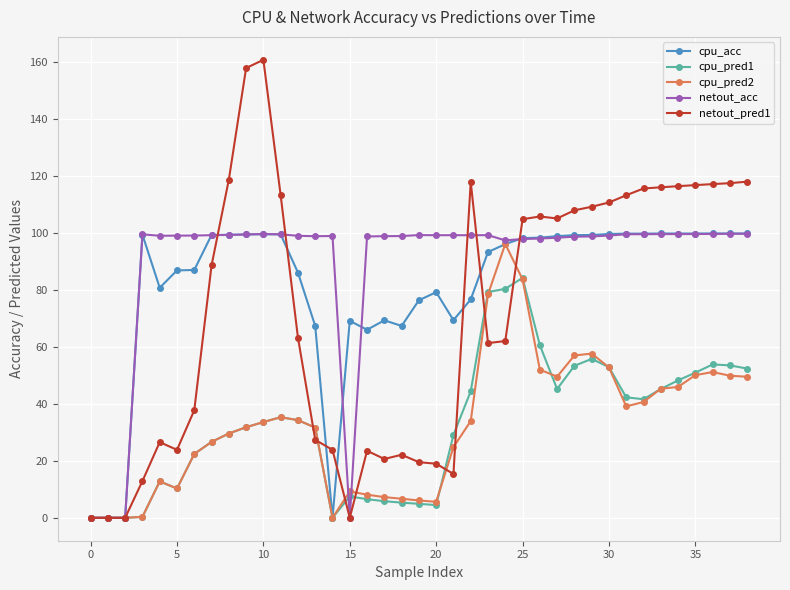

What is the value of the cpu_acc point at the 36th from the left?

99.9